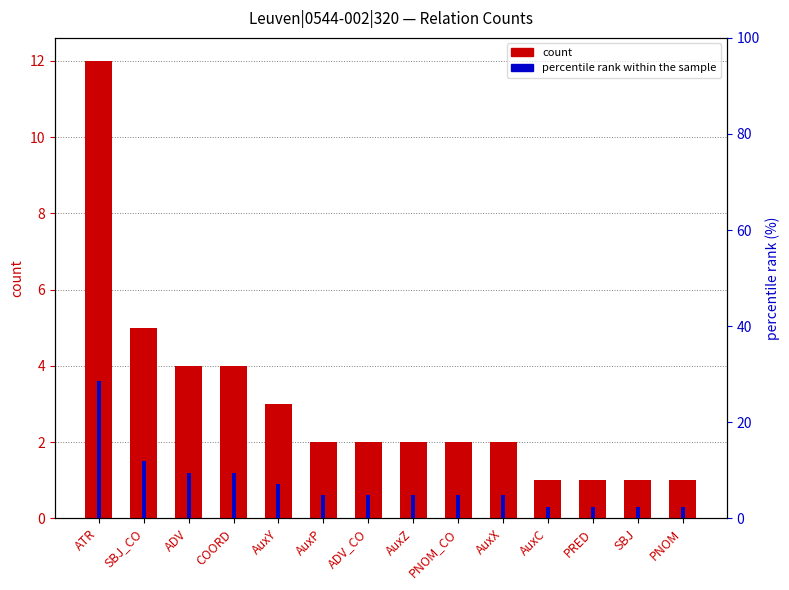

What is the label of the 3rd bar from the right?

PRED